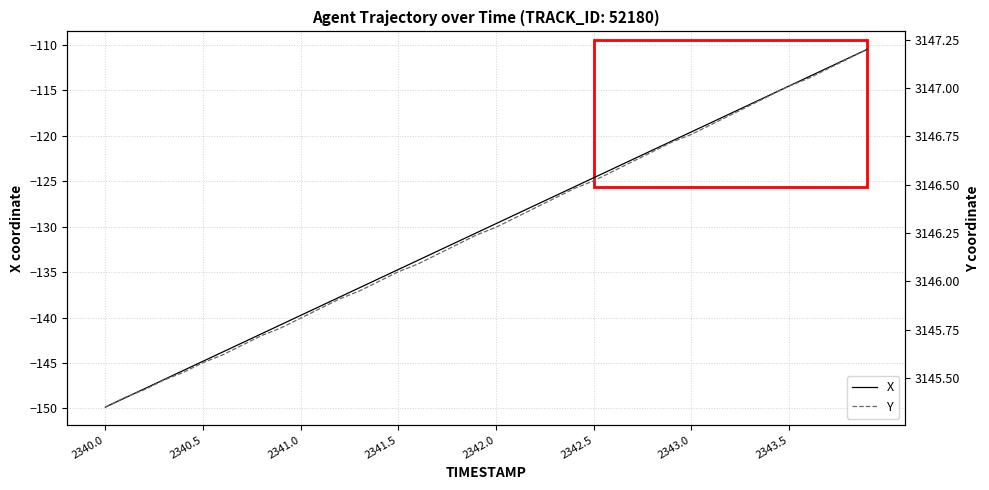

True or false: X has a value of -129.7 at 2342.0.

True